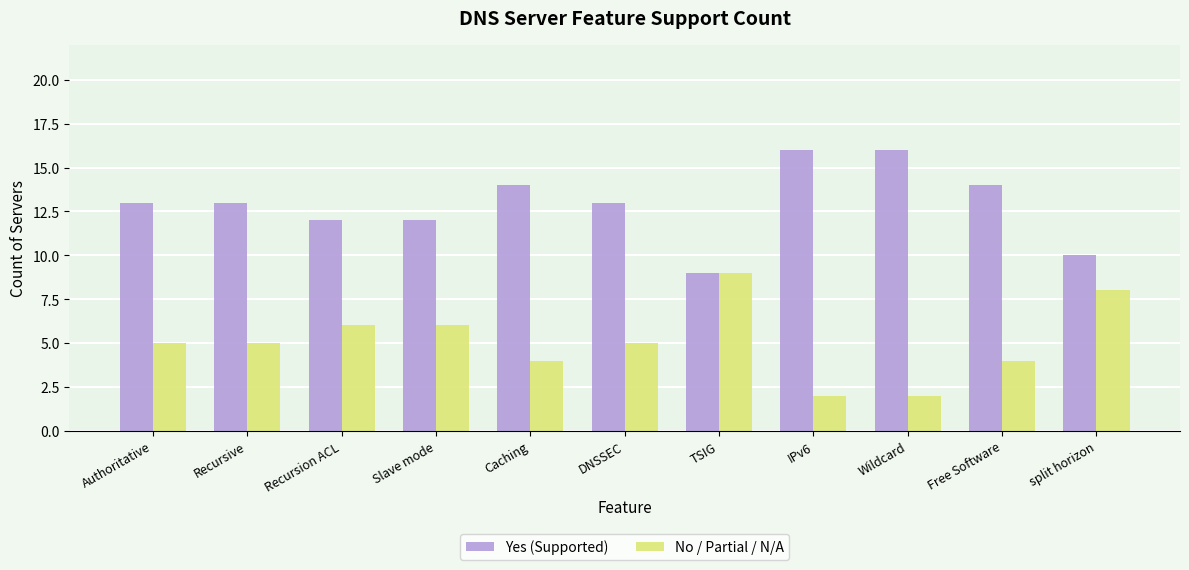

Reading right to left, transcribe all the data shown in this chart.

Yes (Supported): split horizon=10	Free Software=14	Wildcard=16	IPv6=16	TSIG=9	DNSSEC=13	Caching=14	Slave mode=12	Recursion ACL=12	Recursive=13	Authoritative=13
No / Partial / N/A: split horizon=8	Free Software=4	Wildcard=2	IPv6=2	TSIG=9	DNSSEC=5	Caching=4	Slave mode=6	Recursion ACL=6	Recursive=5	Authoritative=5